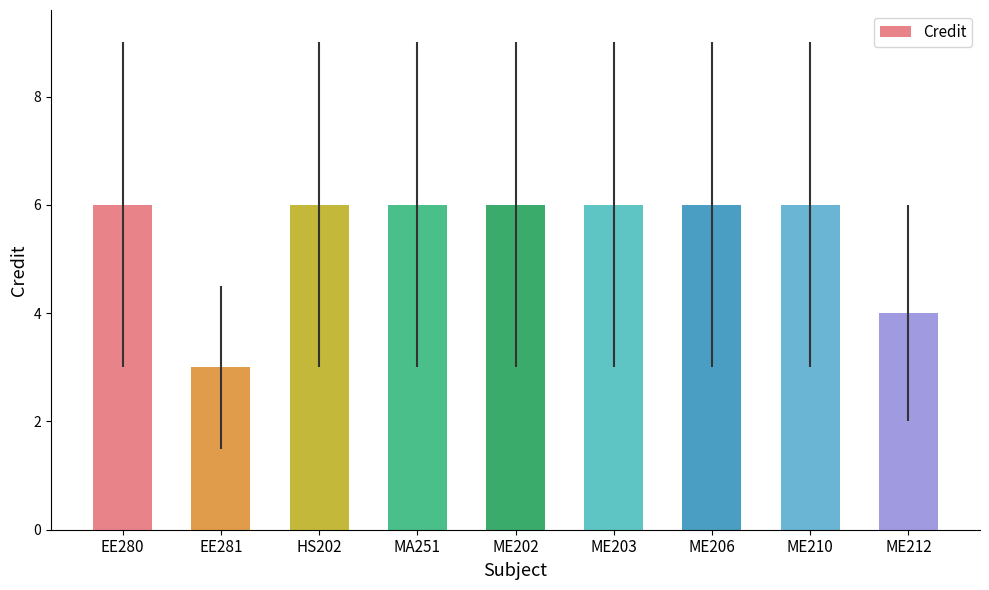

What is the label of the 3rd bar from the left?

HS202